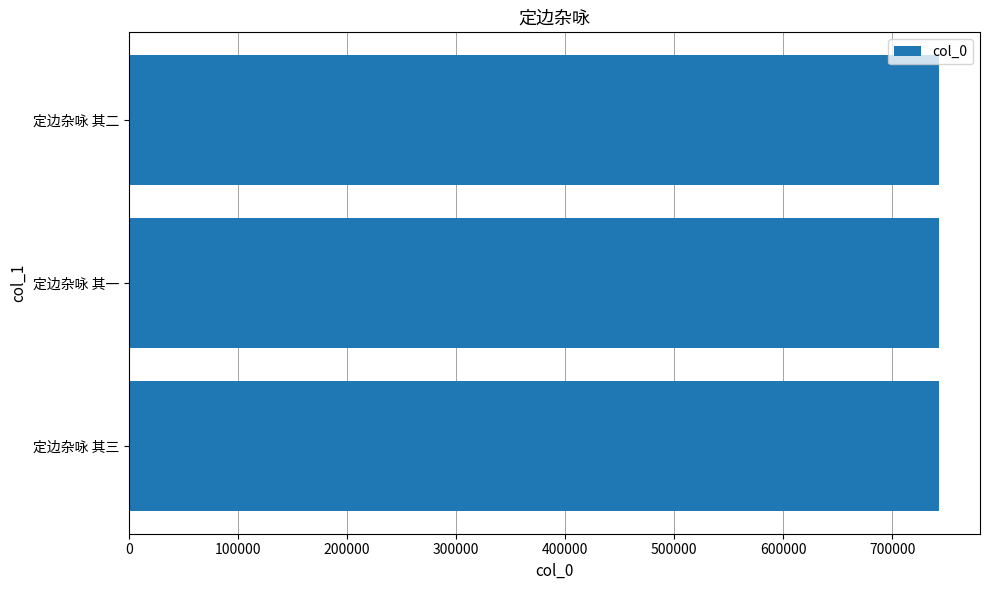

True or false: the data shows 216746 at 定边杂咏 其三.

False